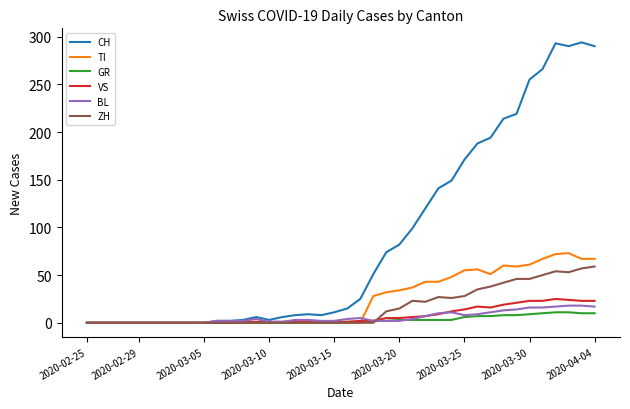

What is the difference between the maximum and minimum values in the TI series?

73